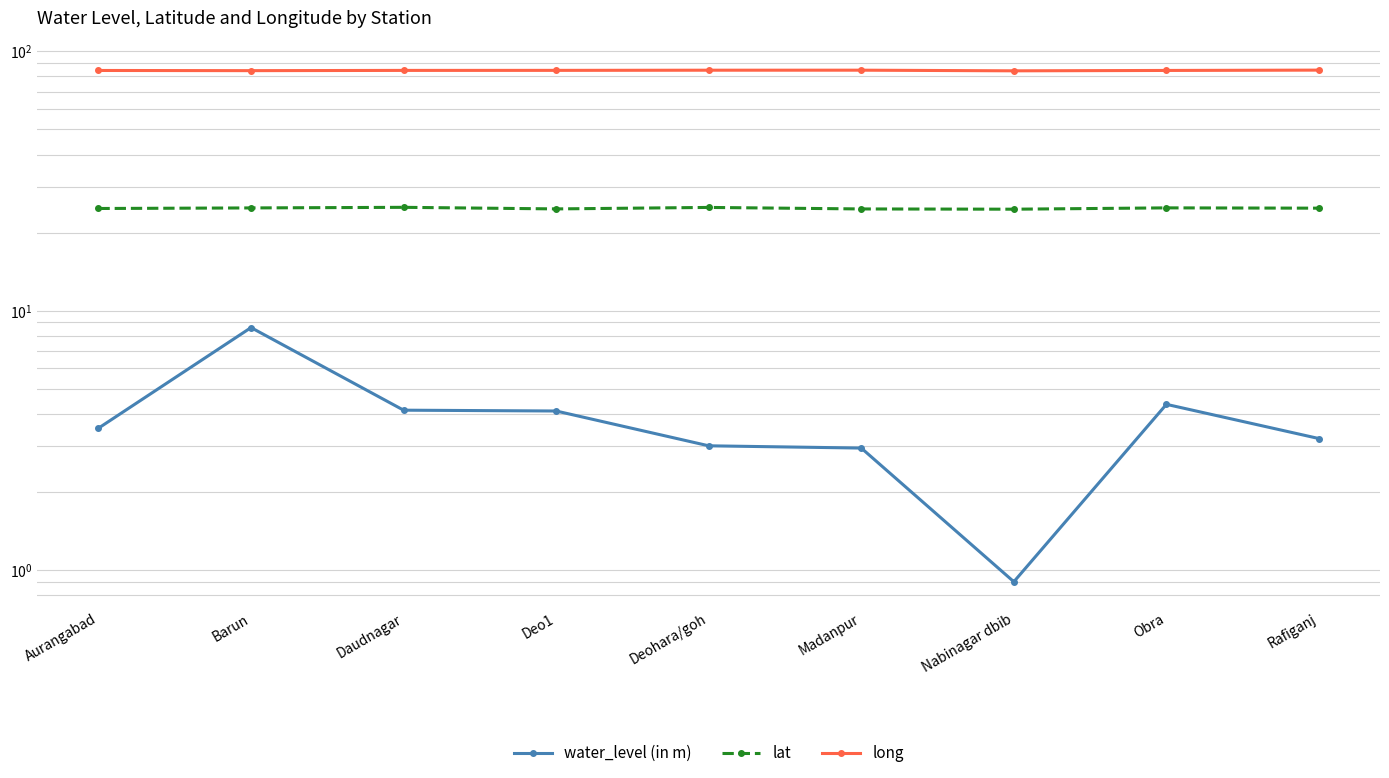

What is the sum of all long values?

759.8